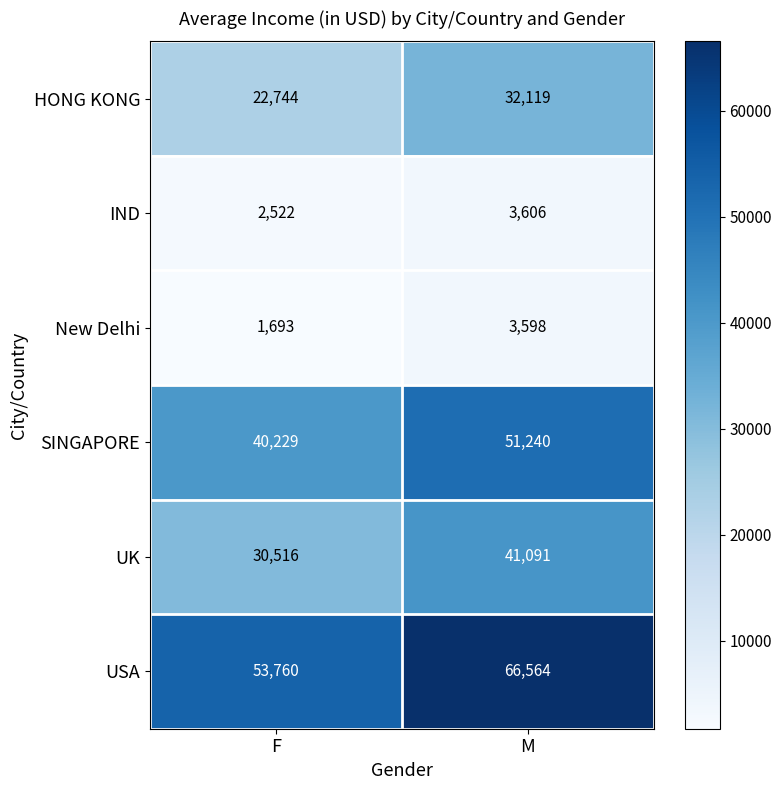

Reading left to right, transcribe all the data shown in this chart.

HONG KONG: F=22744	M=32119
IND: F=2522	M=3606
New Delhi: F=1693	M=3598
SINGAPORE: F=40229	M=51240
UK: F=30516	M=41091
USA: F=53760	M=66564